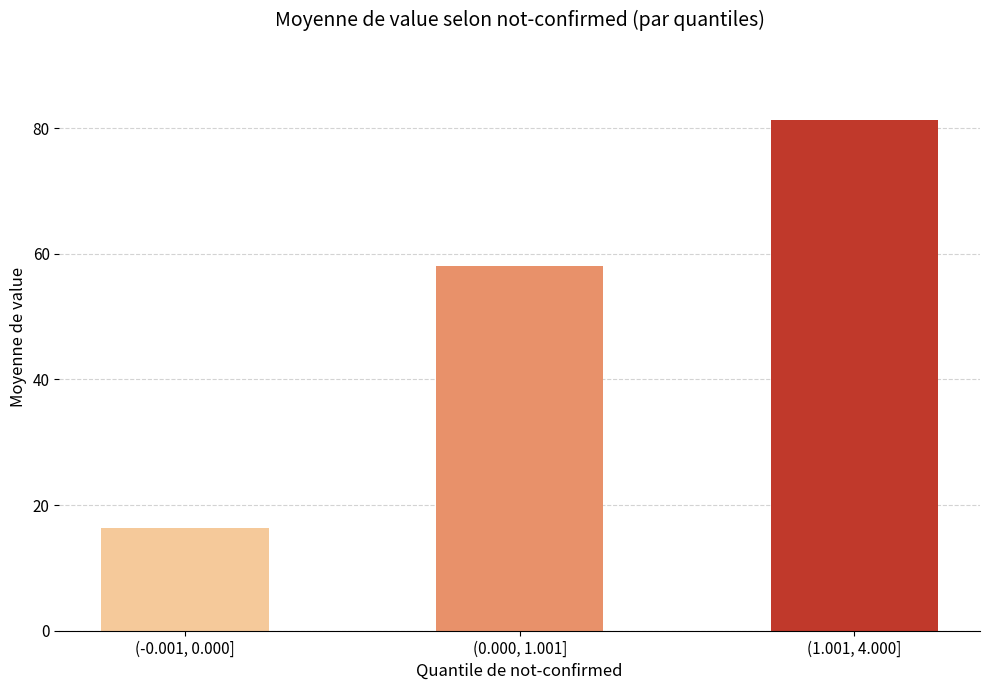

Which has a higher value, (0.000, 1.001] or (1.001, 4.000]?

(1.001, 4.000]